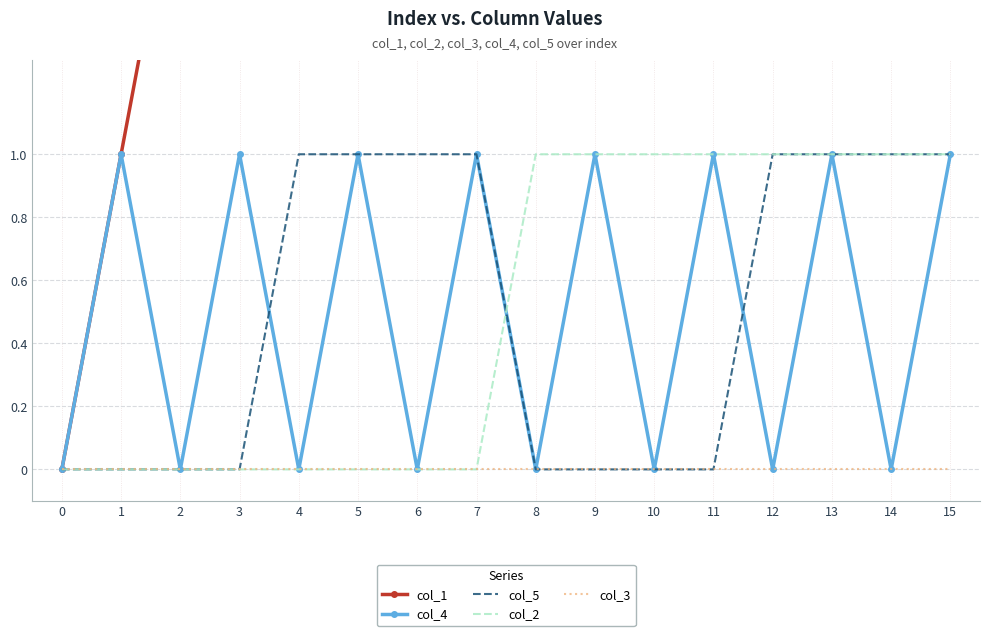

True or false: col_3 and col_1 cross at least once.

False